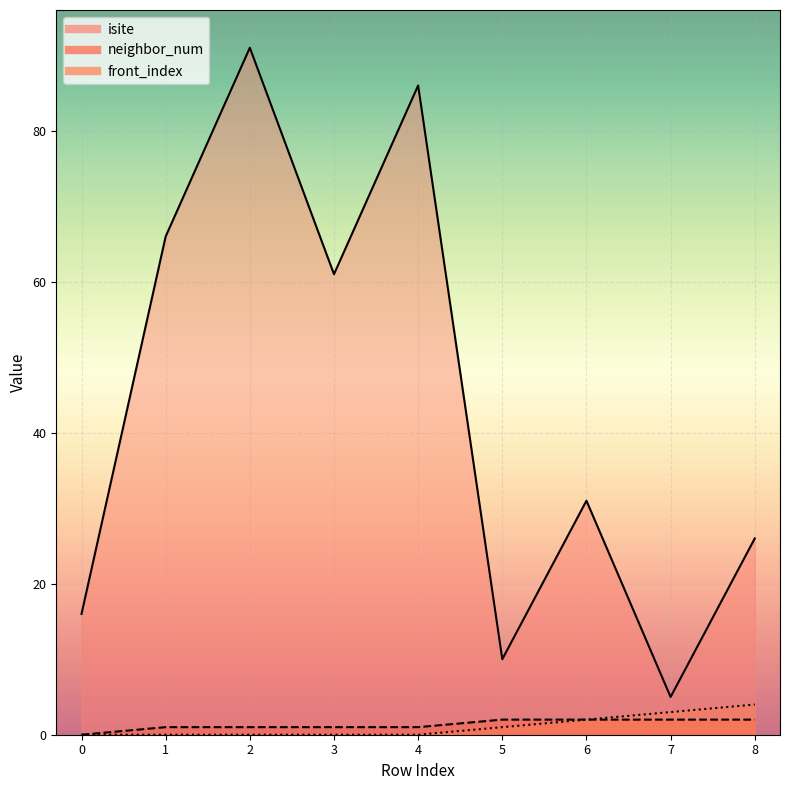

True or false: front_index has more than 1 points higher than both neighbors.

False